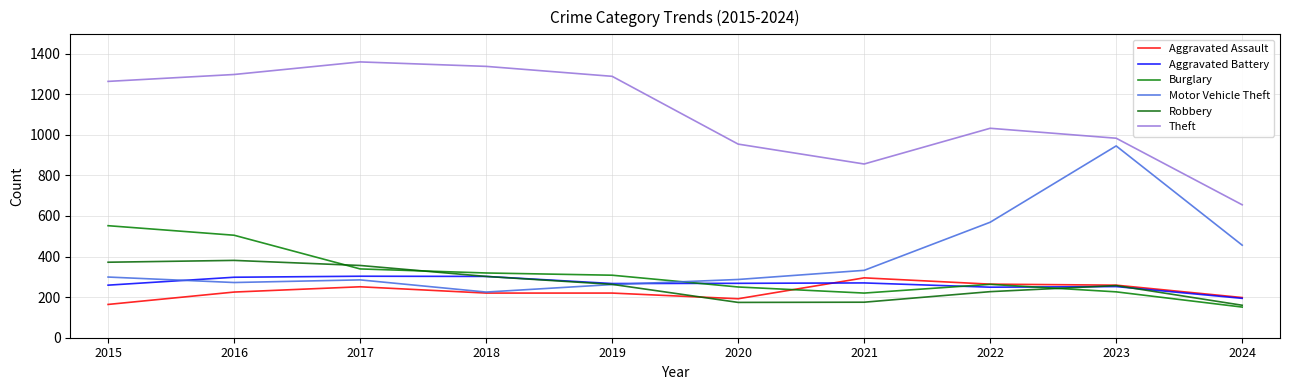

Is this an area chart (filled region under the line)?

No